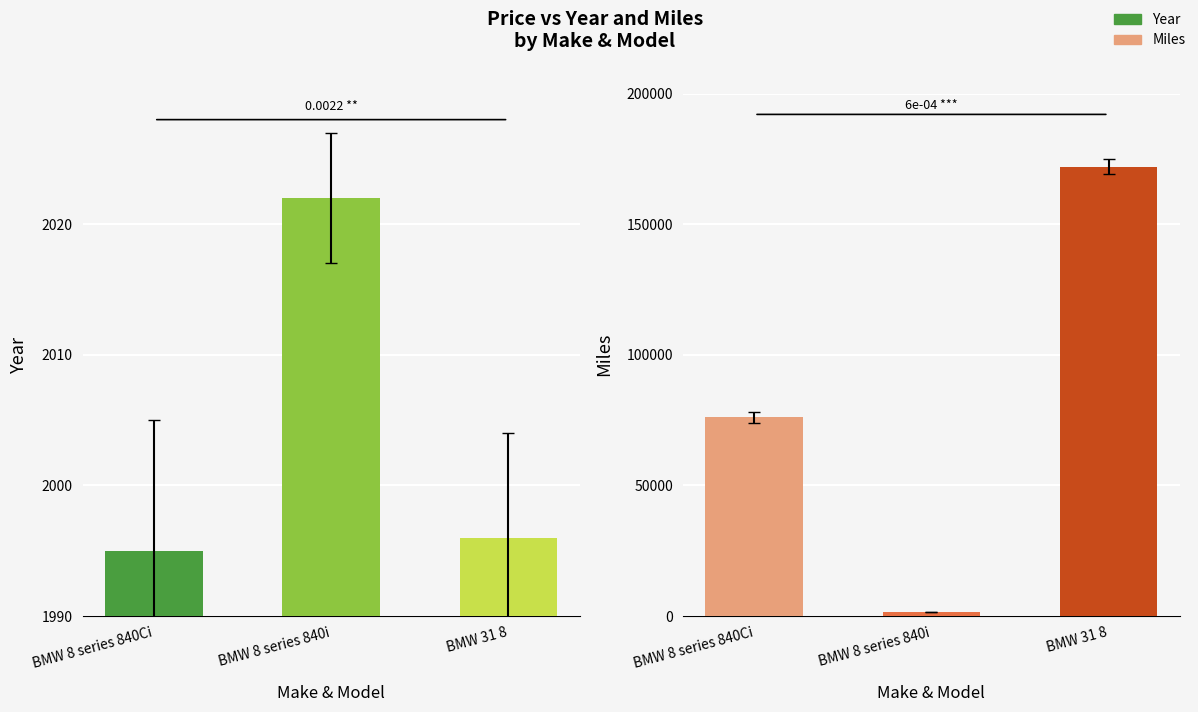

Where does the Miles series first go above 76000?

BMW 31 8